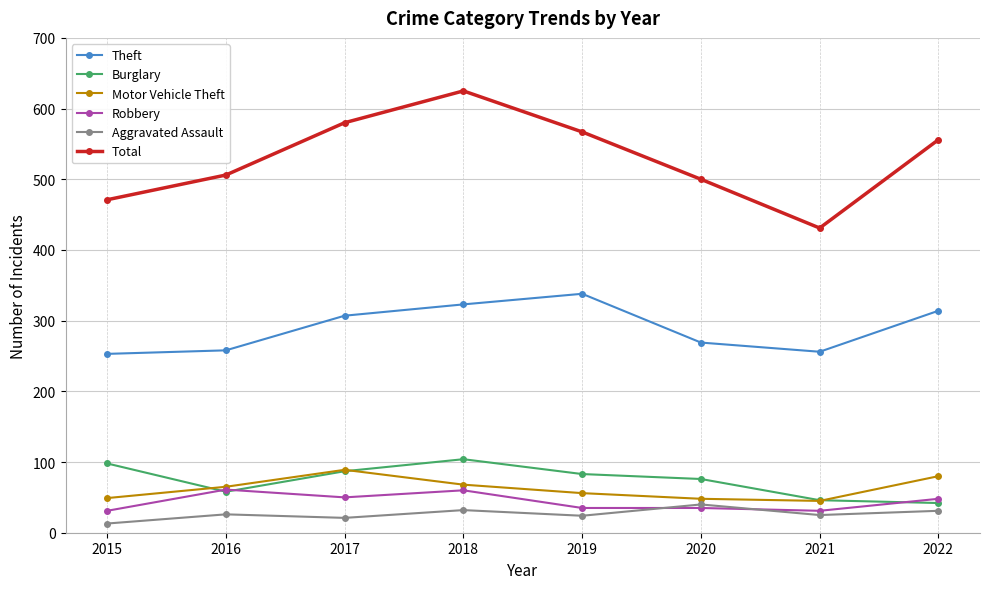

What is the difference between the Motor Vehicle Theft values at 2016 and 2019?

9